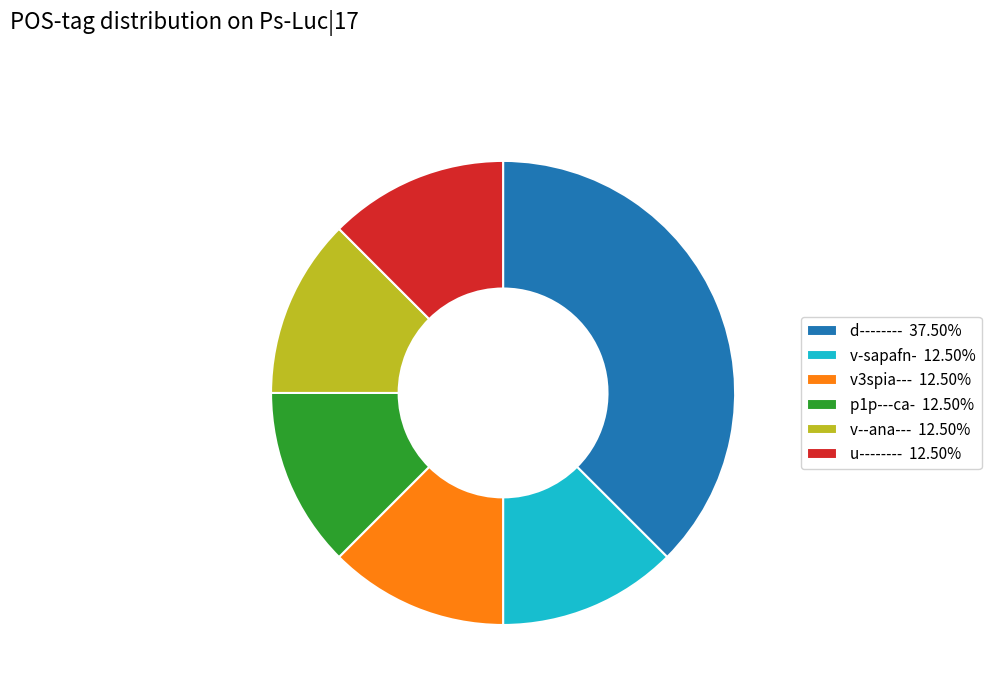

Does any single category account for the majority?

No